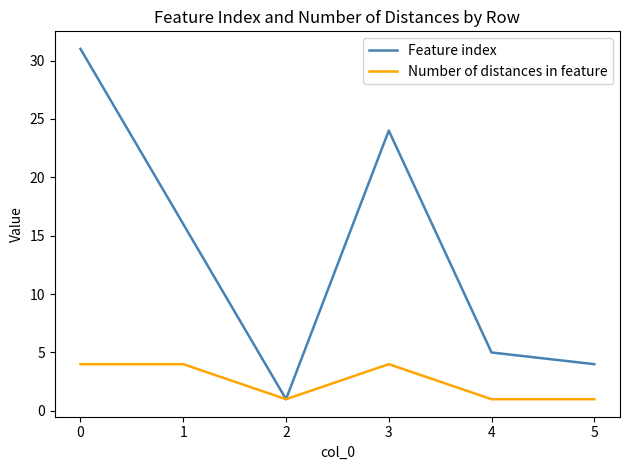

What is the minimum value for Number of distances in feature?

1